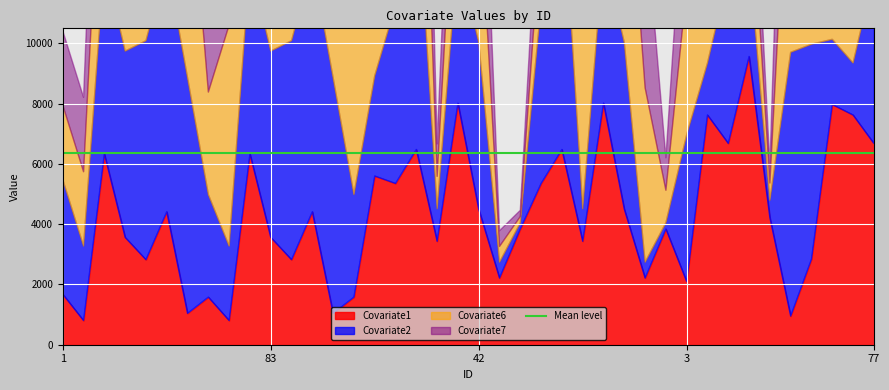

How many interior local peaks does the Covariate2 series have?

11